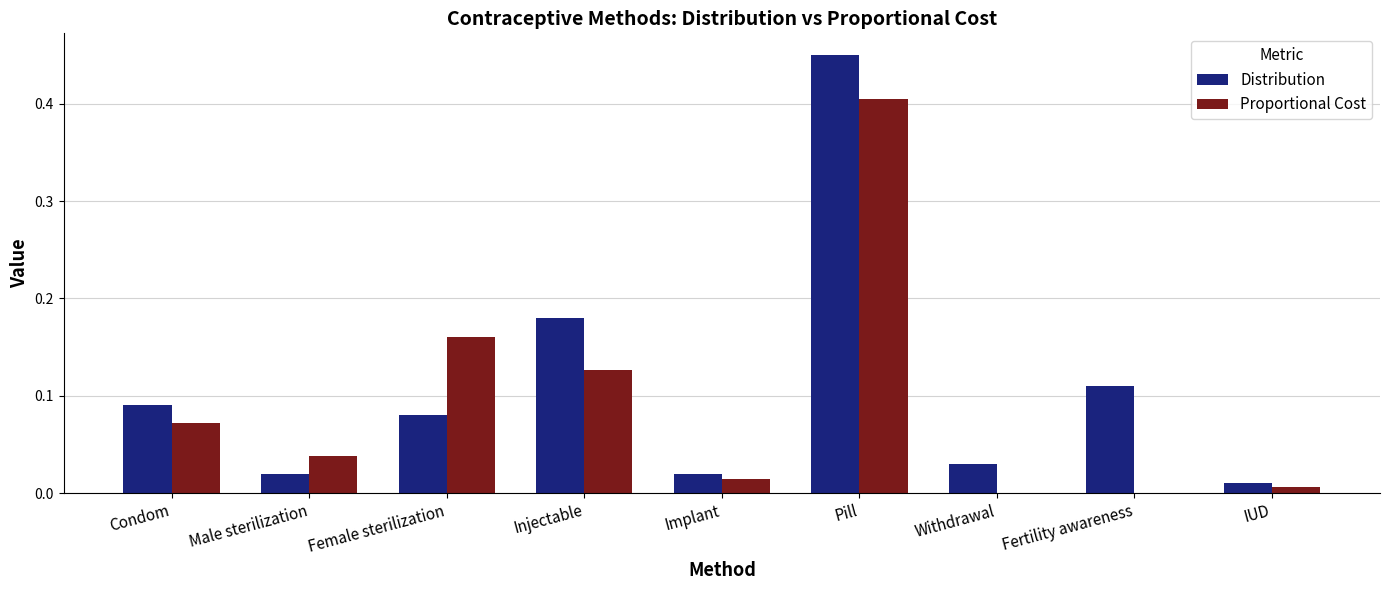

Is it true that Proportional Cost equals 0.0 at IUD?

True